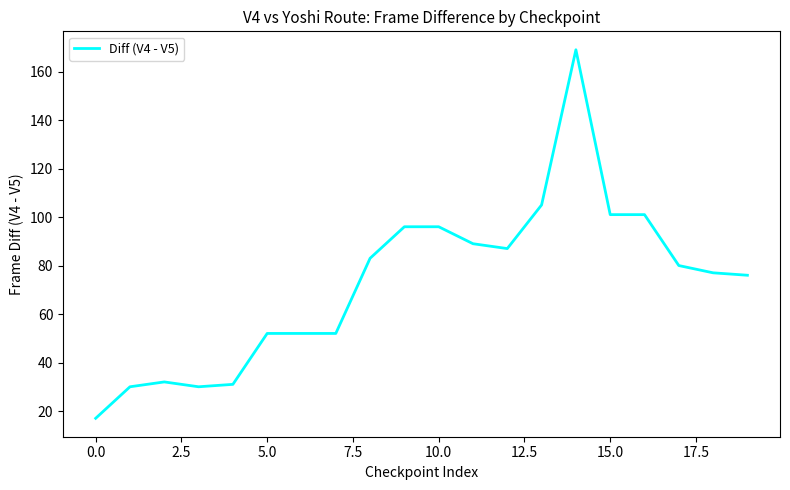

What is the maximum value shown in the chart?

169